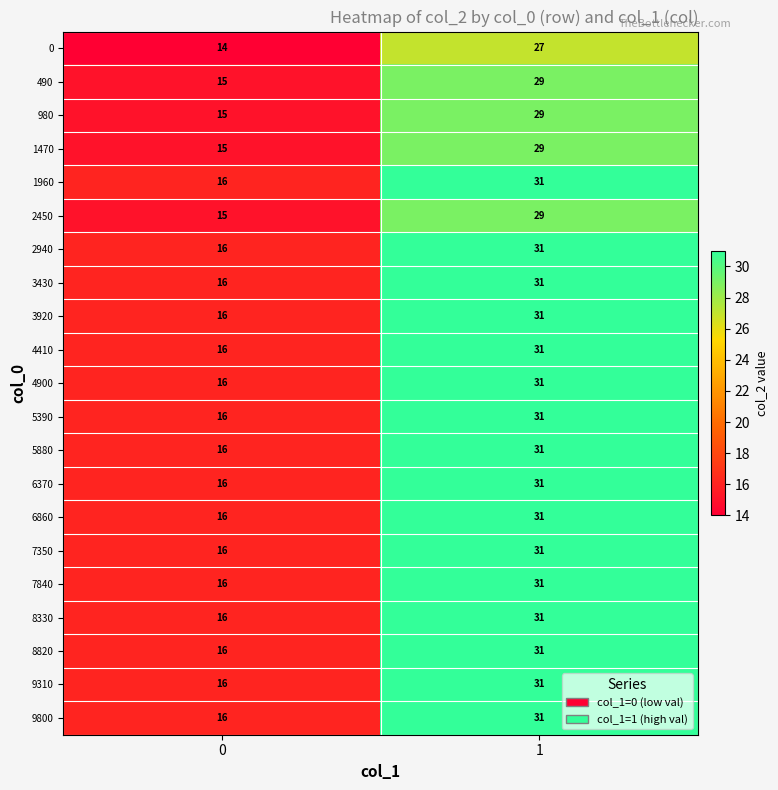

Read the 6370 value at 1.

31